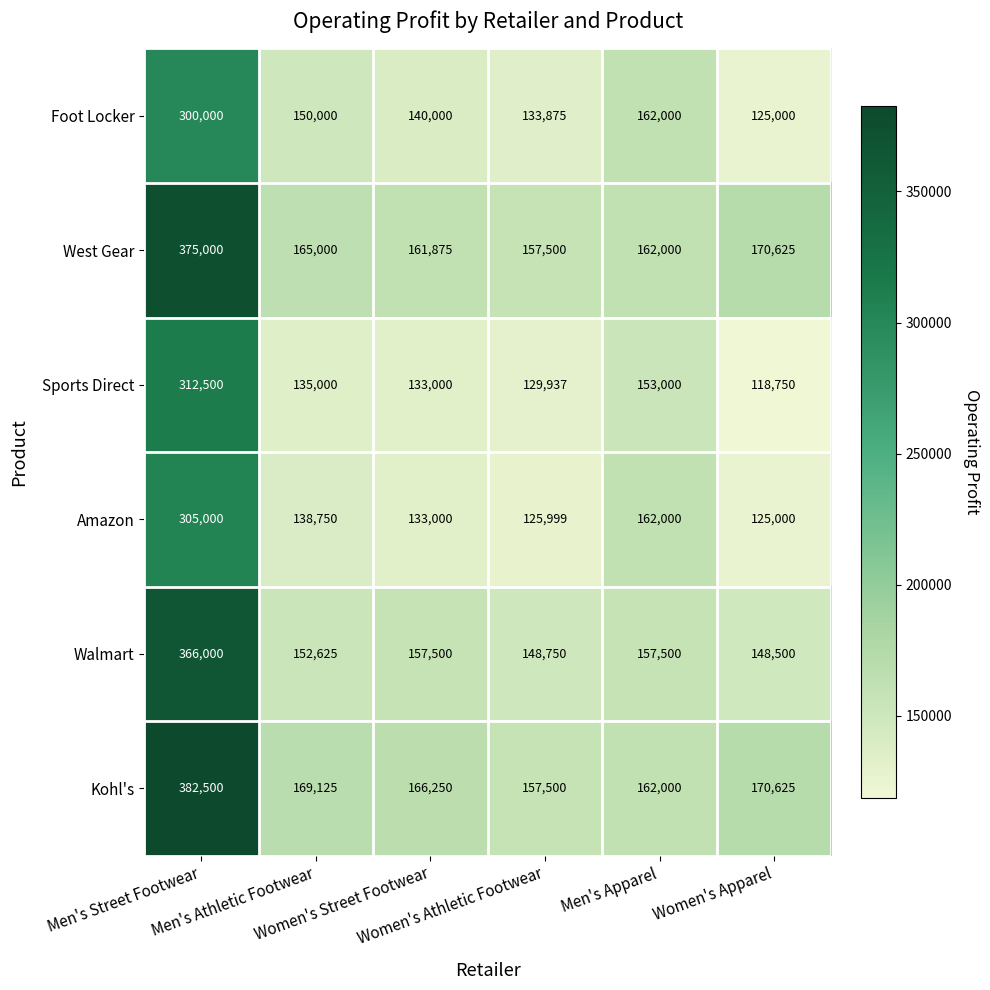

What is the difference between the second highest and minimum values in the West Gear series?

13125